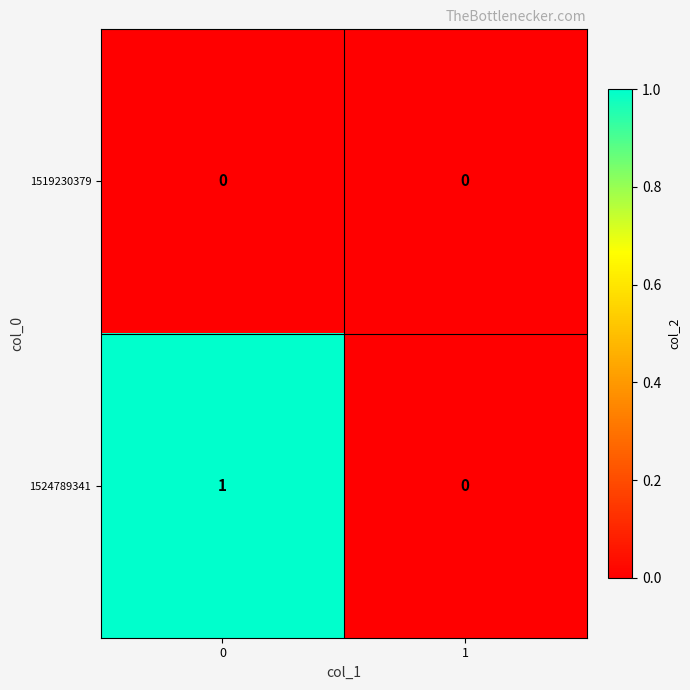

Reading right to left, list all the values displayed in this chart.

1519230379: 0	0
1524789341: 0	1